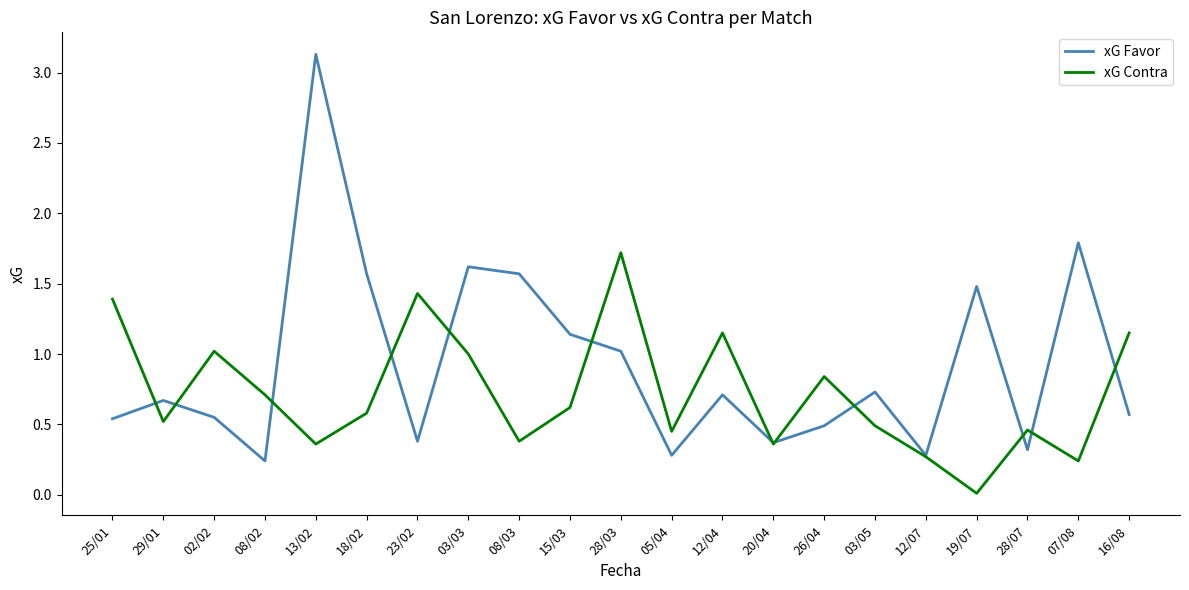

Count the number of categories in the chart.

21